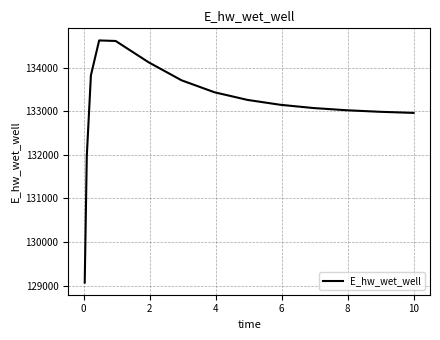

What is the difference between the maximum and minimum values?

5555.0